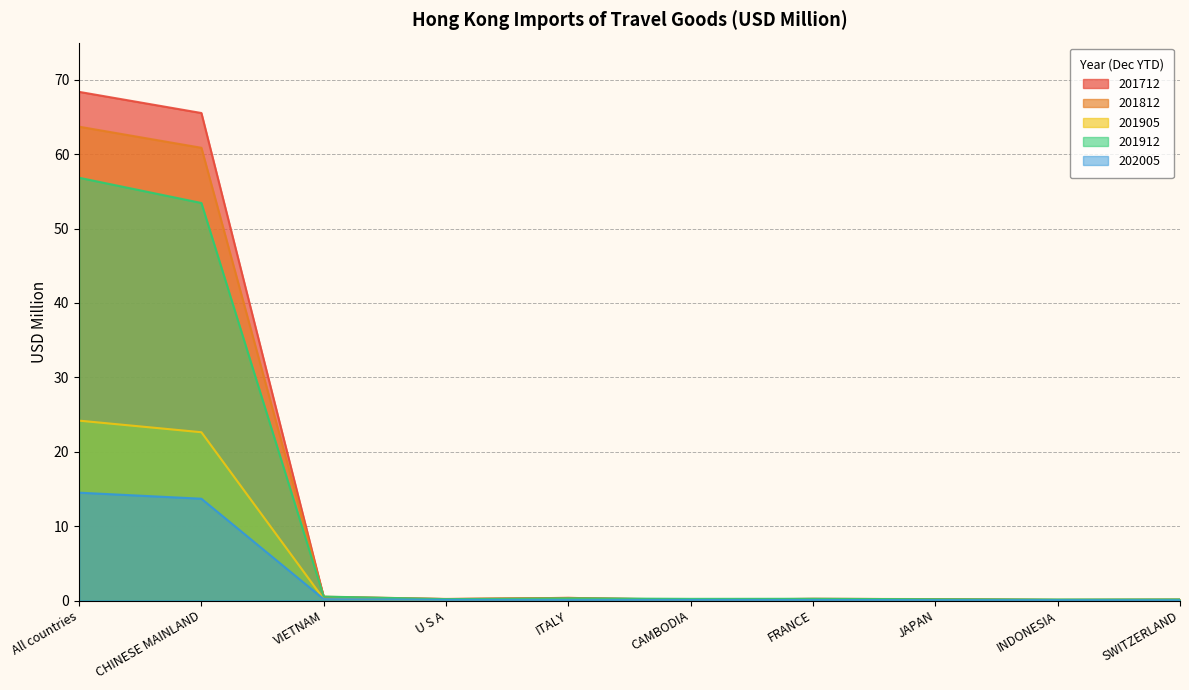

At which category is the sum across all series the highest?

All countries